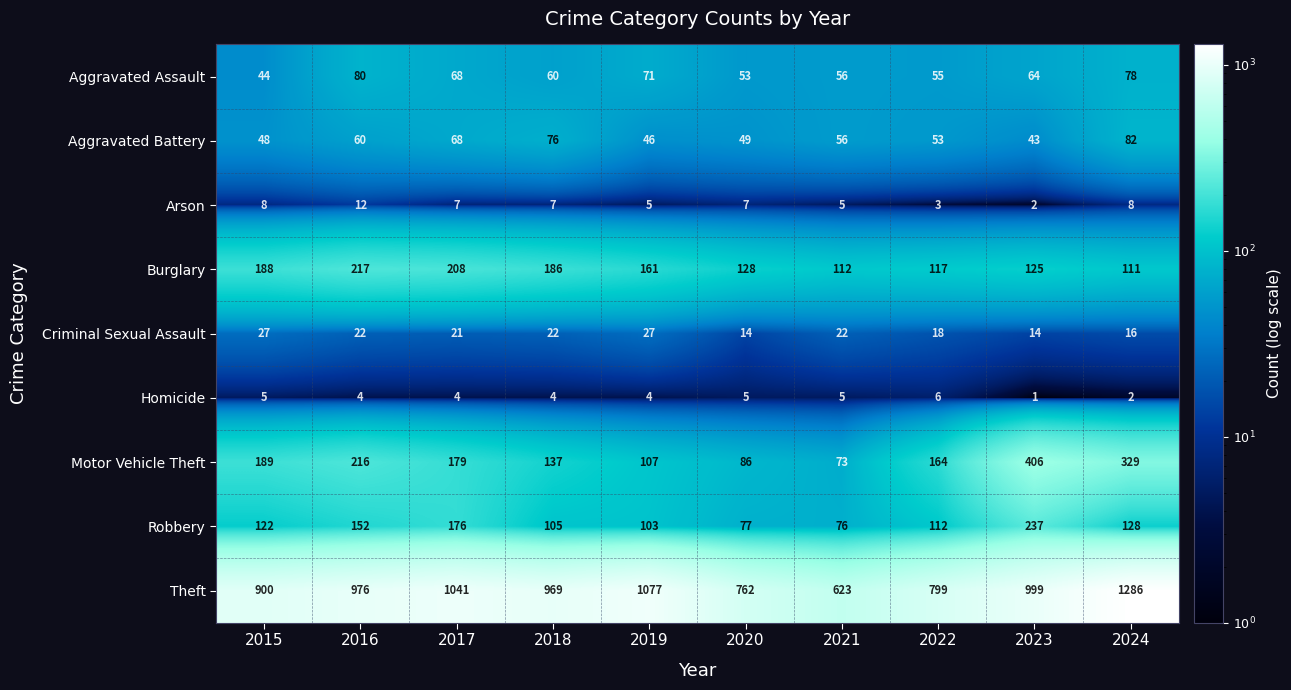

Where does the Arson series first go above 7?

2015